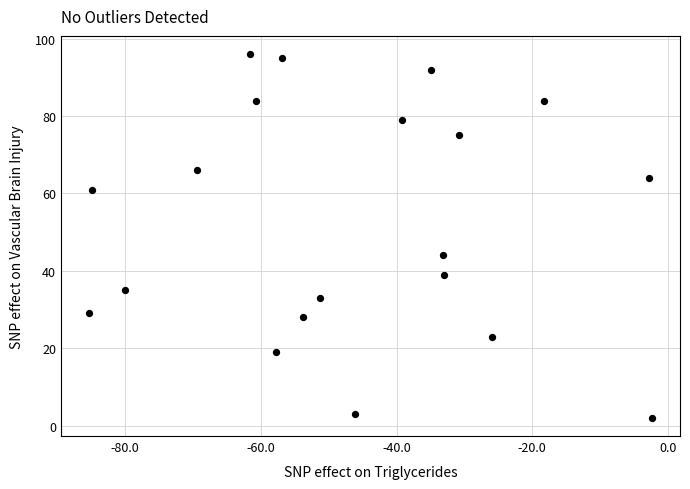

What Y value in the scatter plot is closest to 49?

44